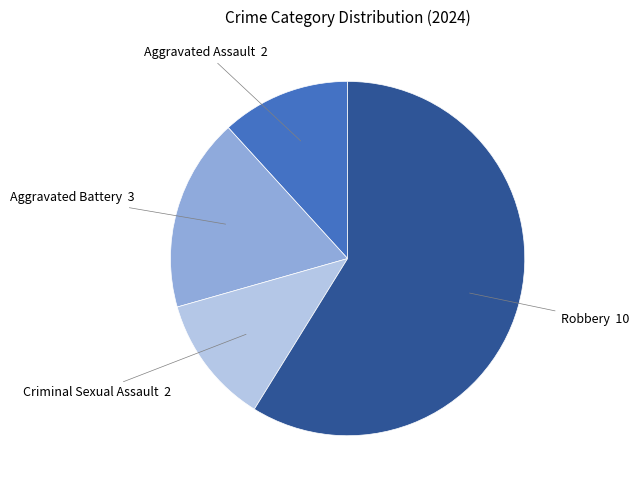

Does Criminal Sexual Assault account for over 50% of the chart?

No